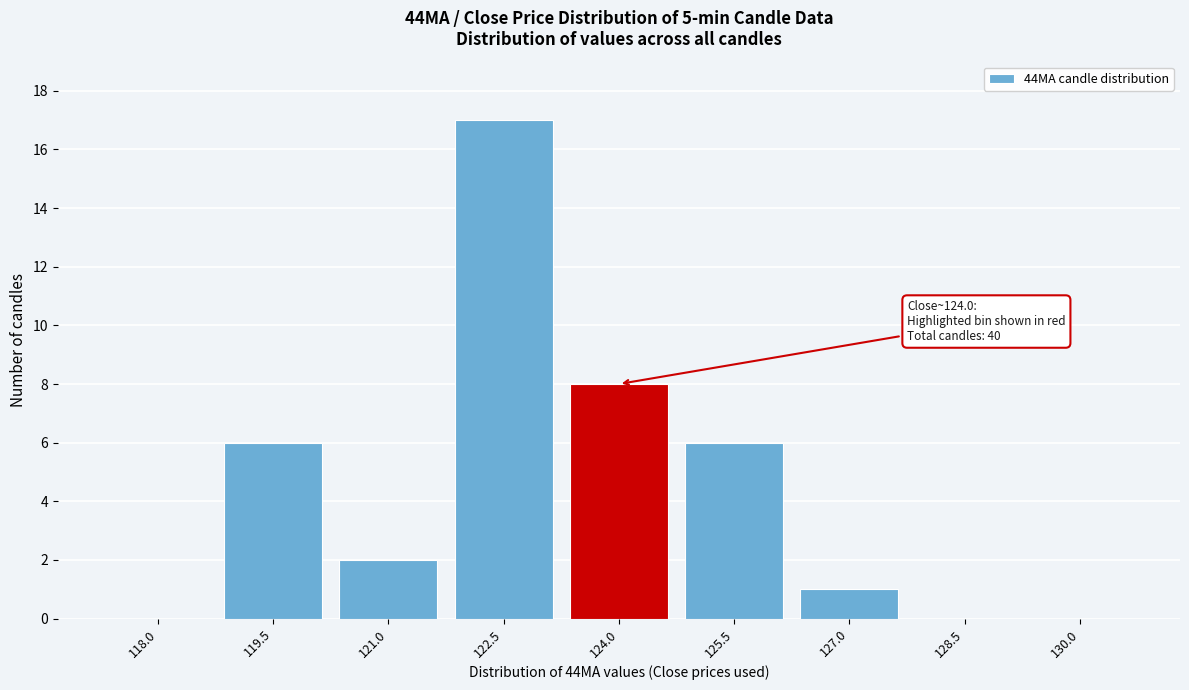

Reading left to right, transcribe all the data shown in this chart.

118.0=0	119.5=6	121.0=2	122.5=17	124.0=8	125.5=6	127.0=1	128.5=0	130.0=0